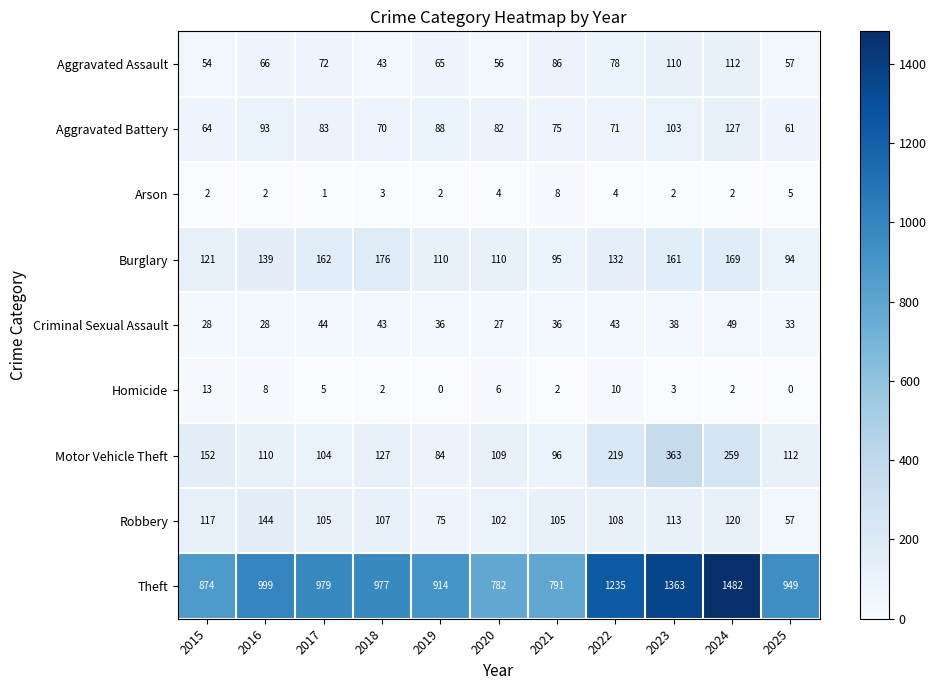

What is the sum of all Theft values?

11345